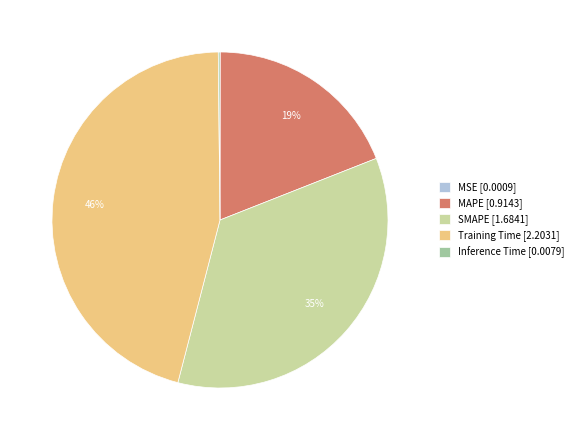

The Training Time [2.2031] slice represents 53% of the pie. True or false?

False